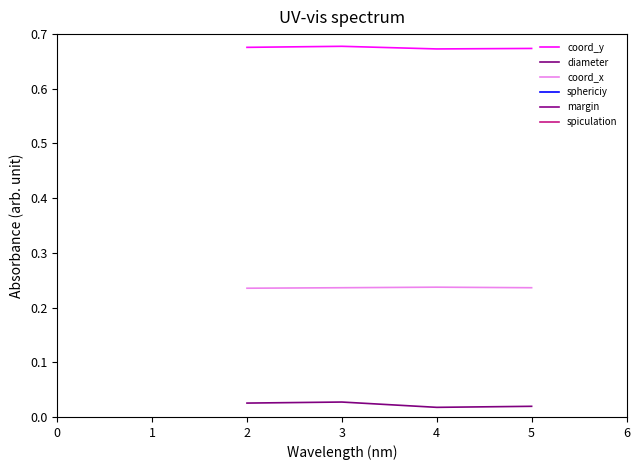

Is this an area chart (filled region under the line)?

No